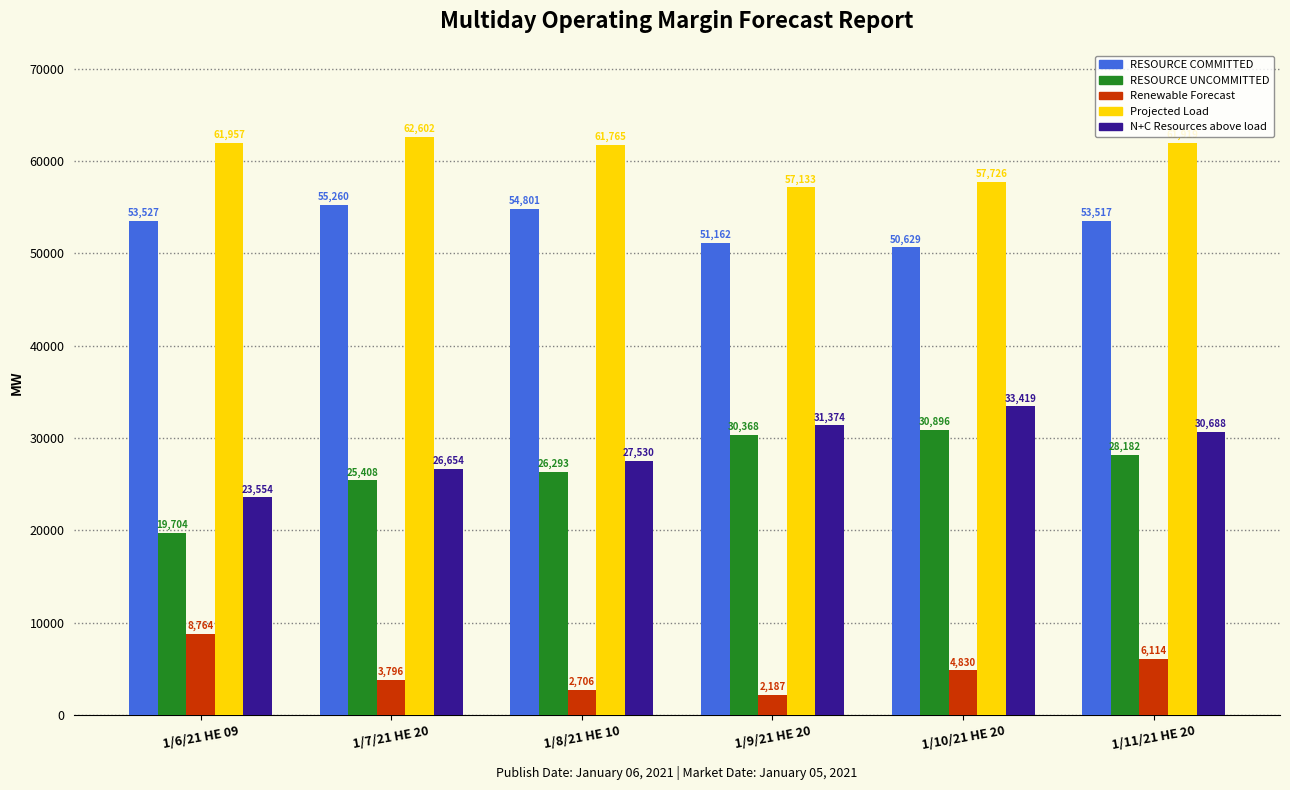

At how many categories does at least one series exceed 26035?

6